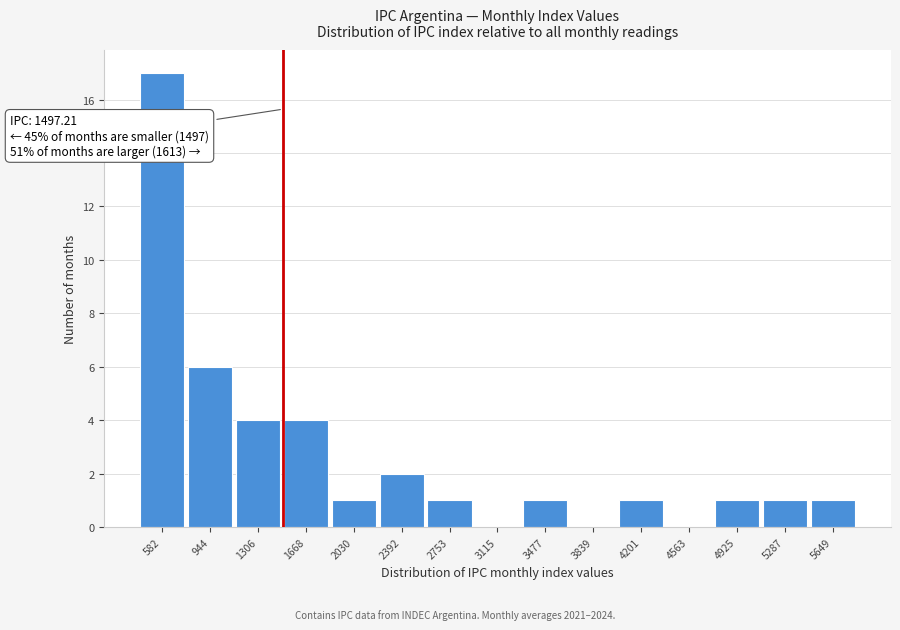

Which range on the x-axis has the tallest bar?

400 to 750